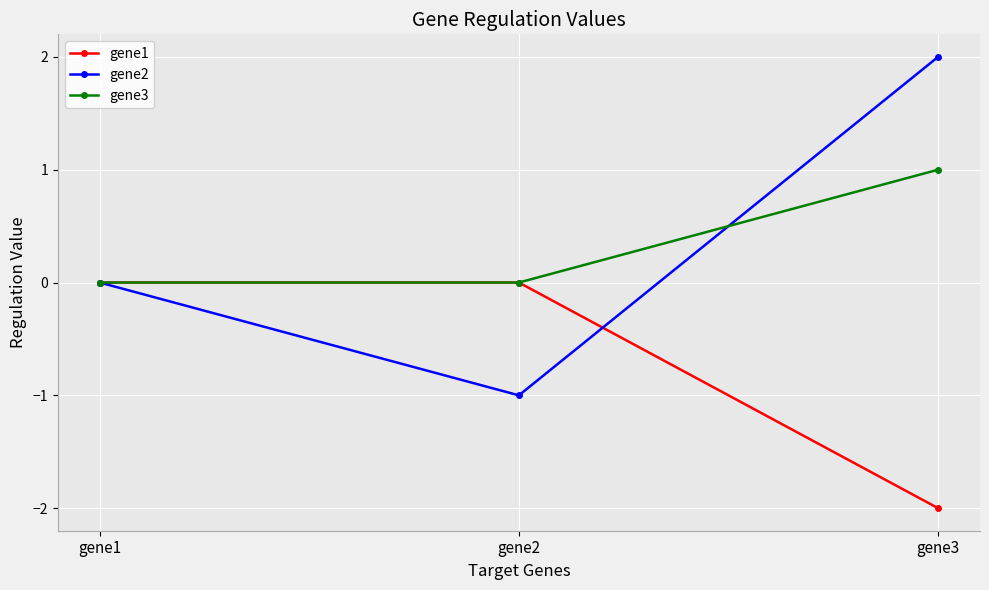

Is the value of gene1 at gene1 greater than the value of gene2 at gene3?

No